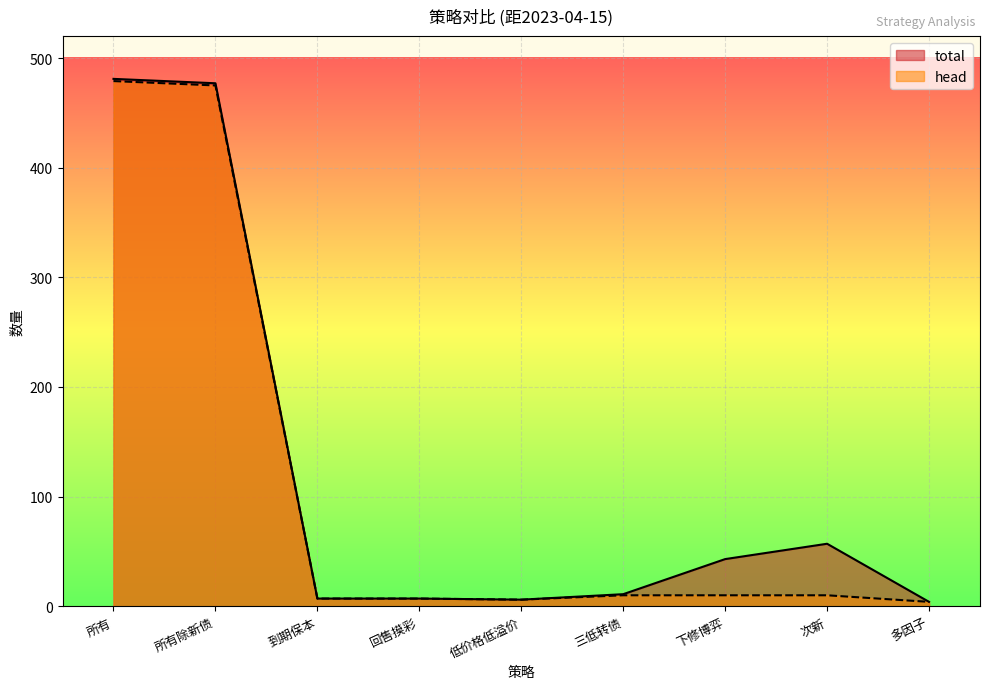

What is the label of the 6th point from the left?

三低转债